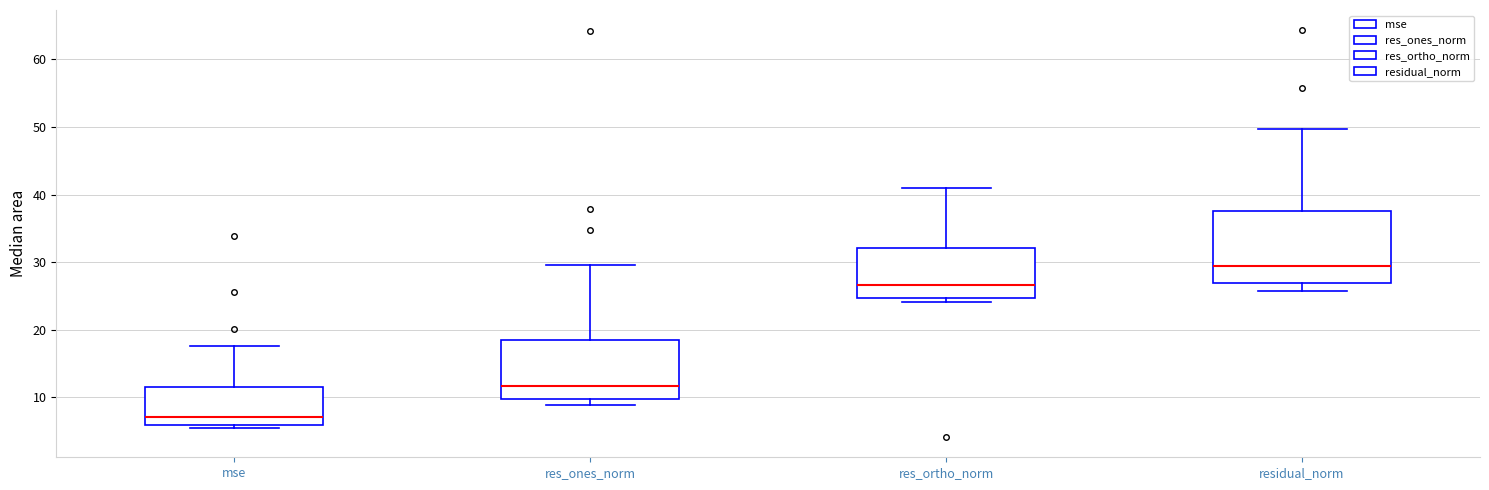

Which box has the lowest median line?

mse